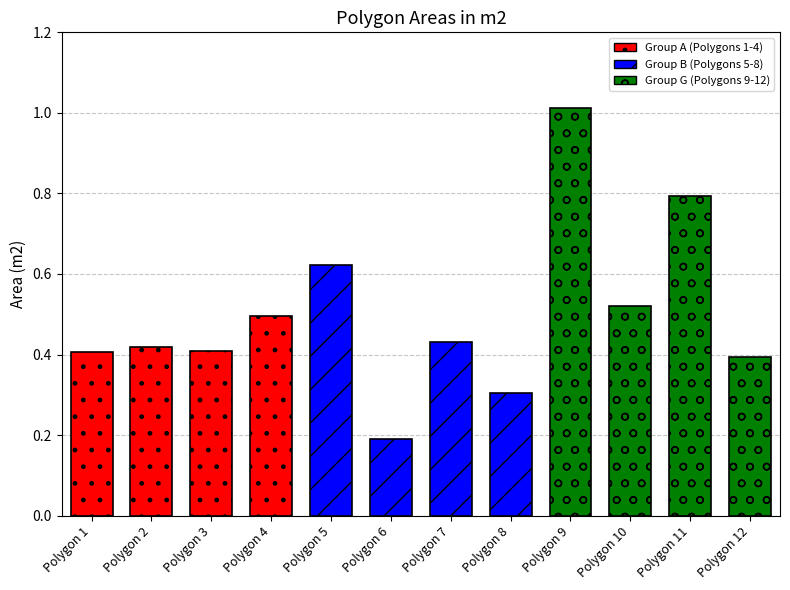

Which label corresponds to the largest value in the chart?

Polygon 9